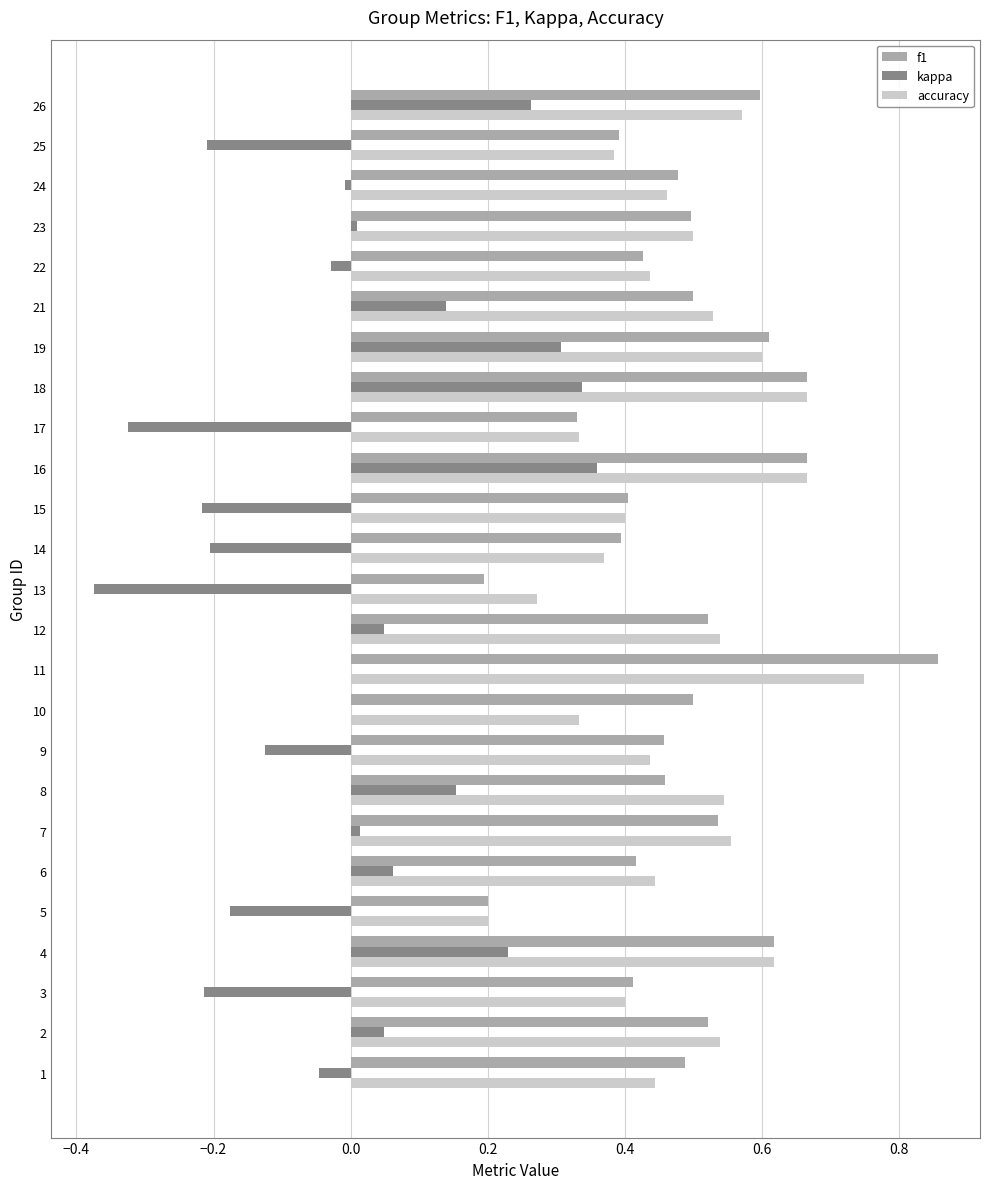

What is the sum of all f1 values?

12.1